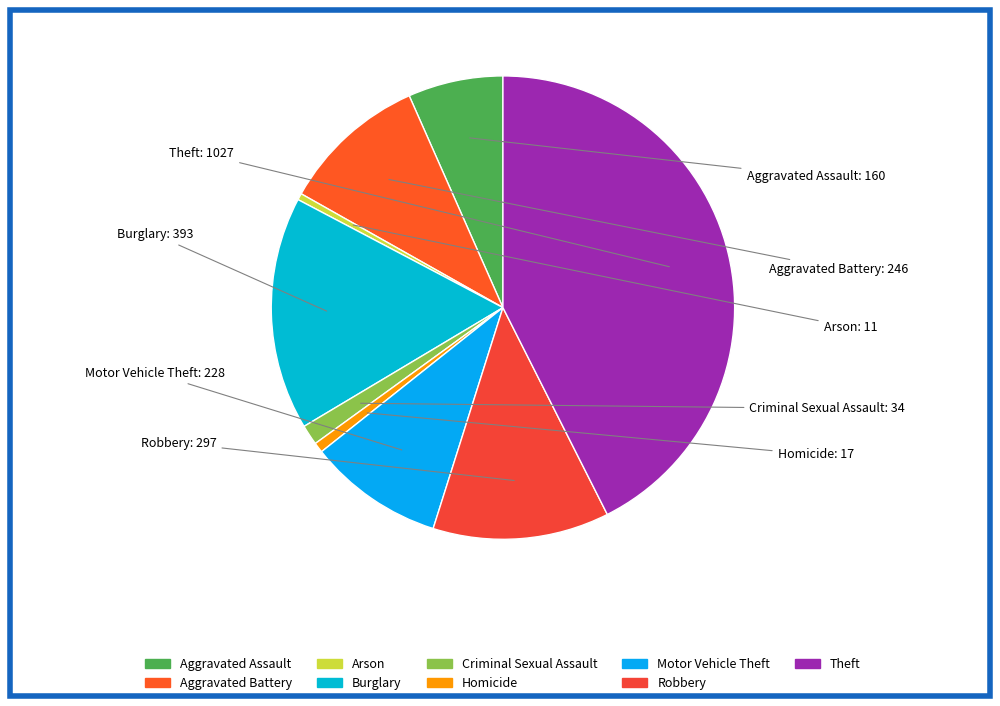

Is it true that Criminal Sexual Assault is 11% of the pie?

False